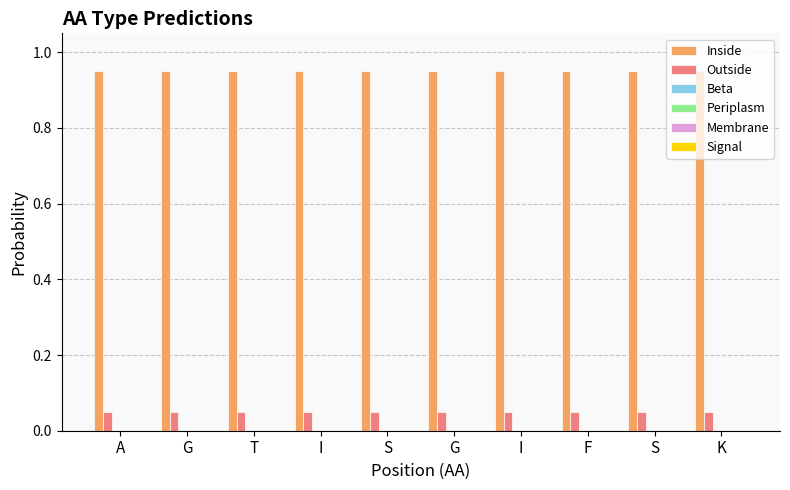

List the series in order of their peak value, lowest first.

Outside, Inside